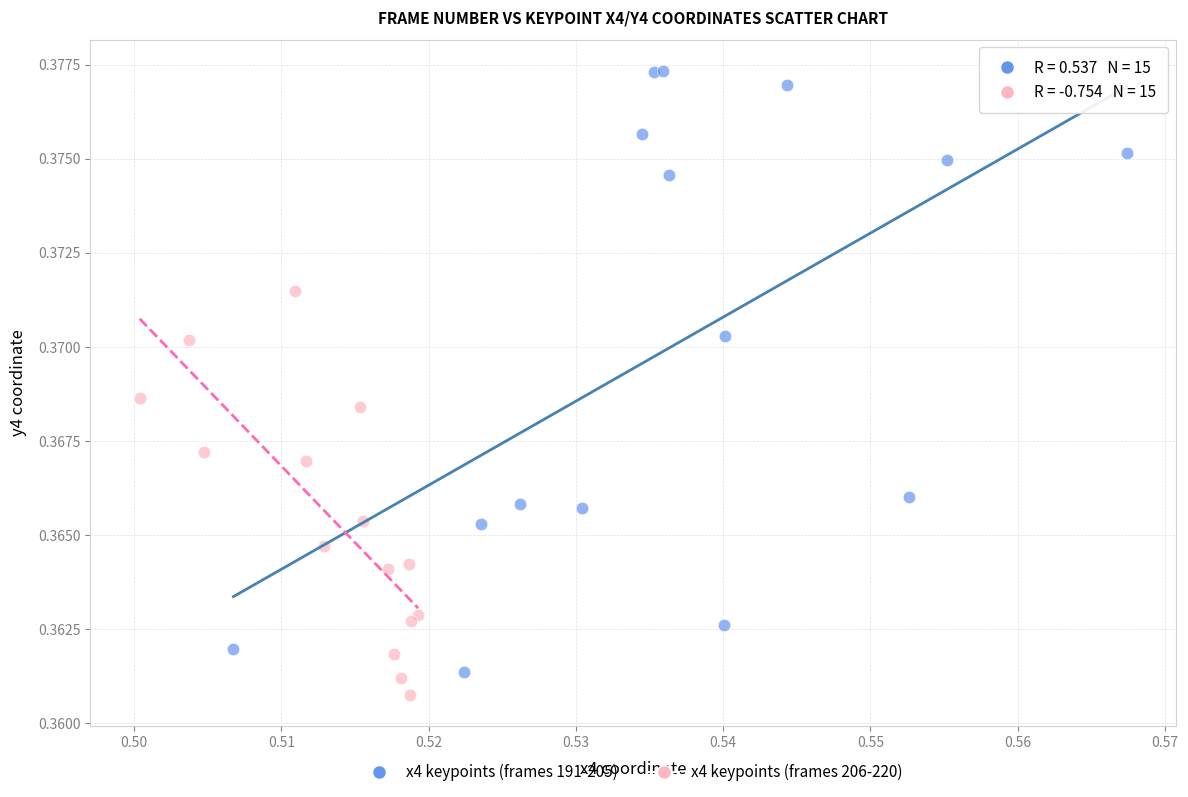

What are all the series names shown in the legend?

x4 keypoints (frames 191-205), x4 keypoints (frames 206-220)